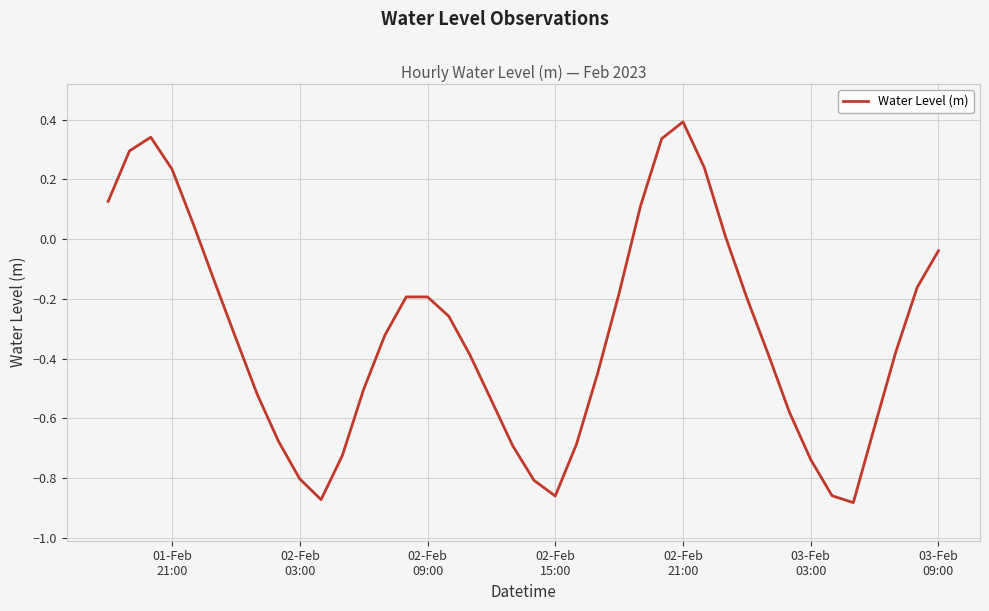

What is the difference between the maximum and minimum values?

1.3